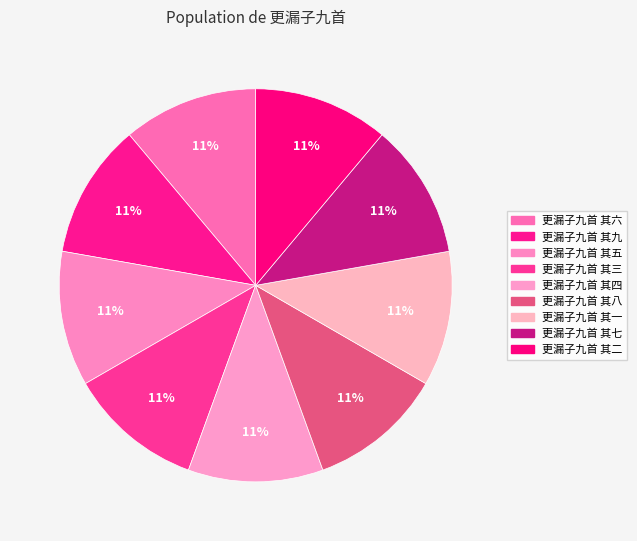

Count the number of slices in the pie.

9